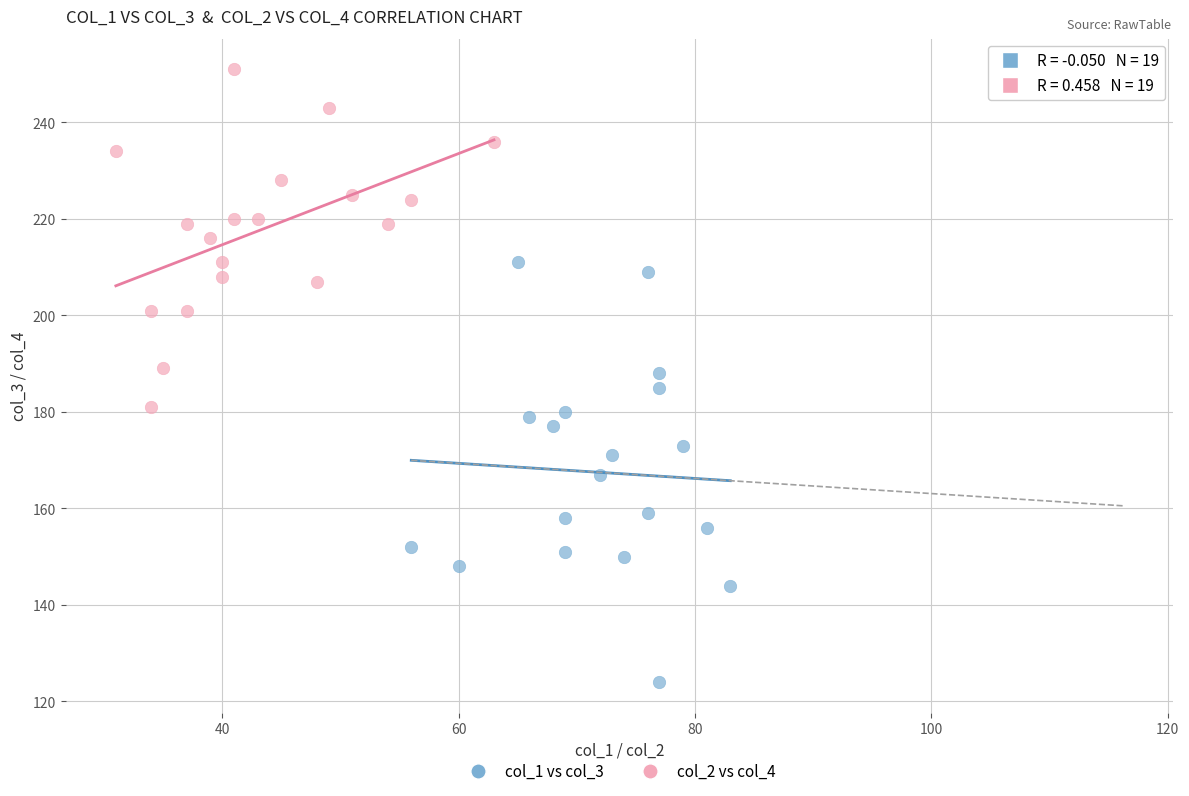

Which series contains the highest Y value?

col_2 vs col_4